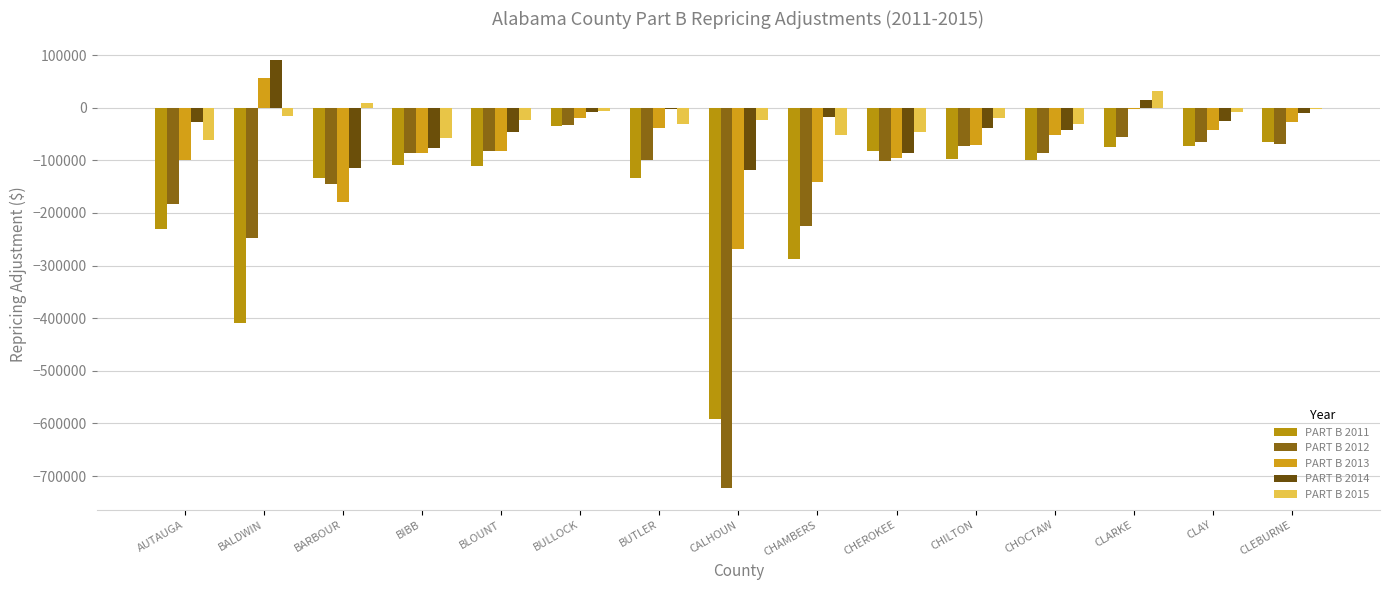

Which category has the highest value in the PART B 2014 series?

BALDWIN